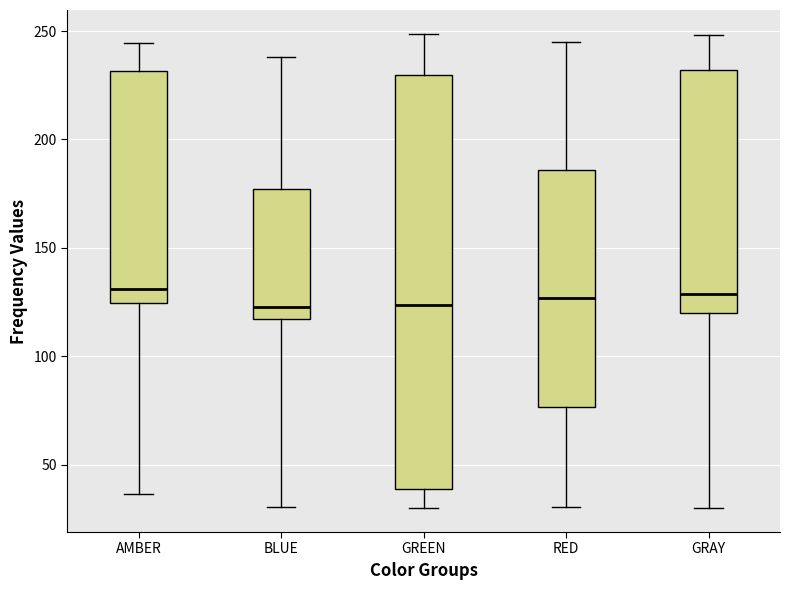

Reading left to right, transcribe this box plot: for each box, give where its median line is, the range the box spans, and where its two whiskers end, as read against the y-axis. The values are not printed on the chart, so give them approximately, as read against the axis.

AMBER: median 130, box 125 to 230, whiskers 35 to 245
BLUE: median 125, box 115 to 175, whiskers 30 to 240
GREEN: median 125, box 40 to 230, whiskers 30 to 250
RED: median 125, box 75 to 185, whiskers 30 to 245
GRAY: median 130, box 120 to 230, whiskers 30 to 250